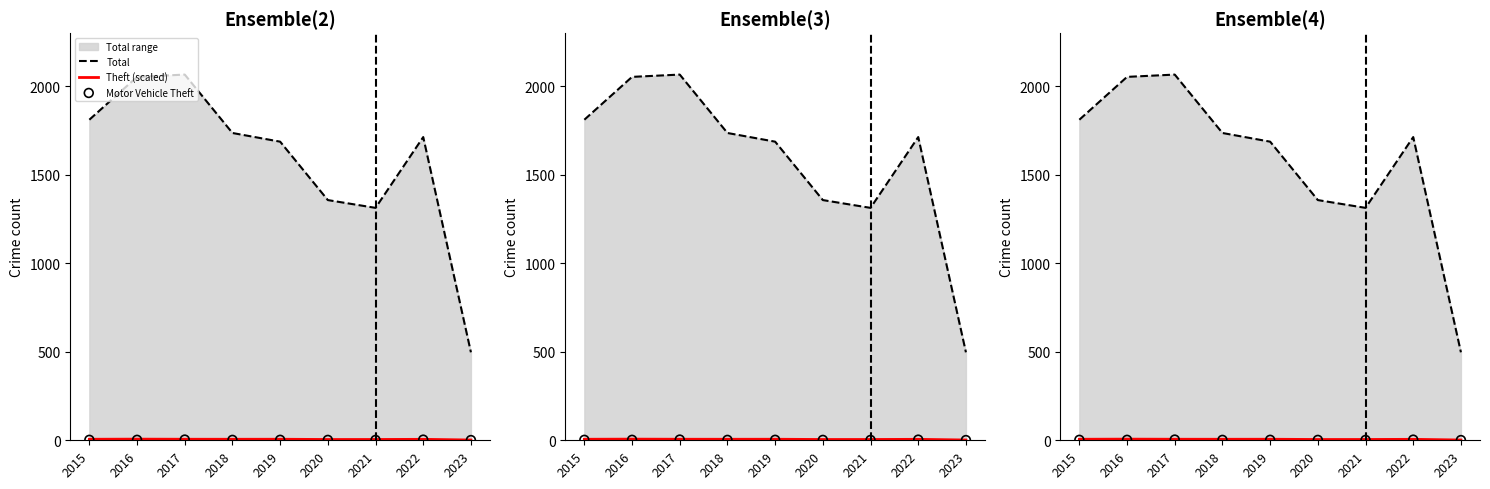

What are all the series names shown in the legend?

Total, Theft (scaled), Motor Vehicle Theft